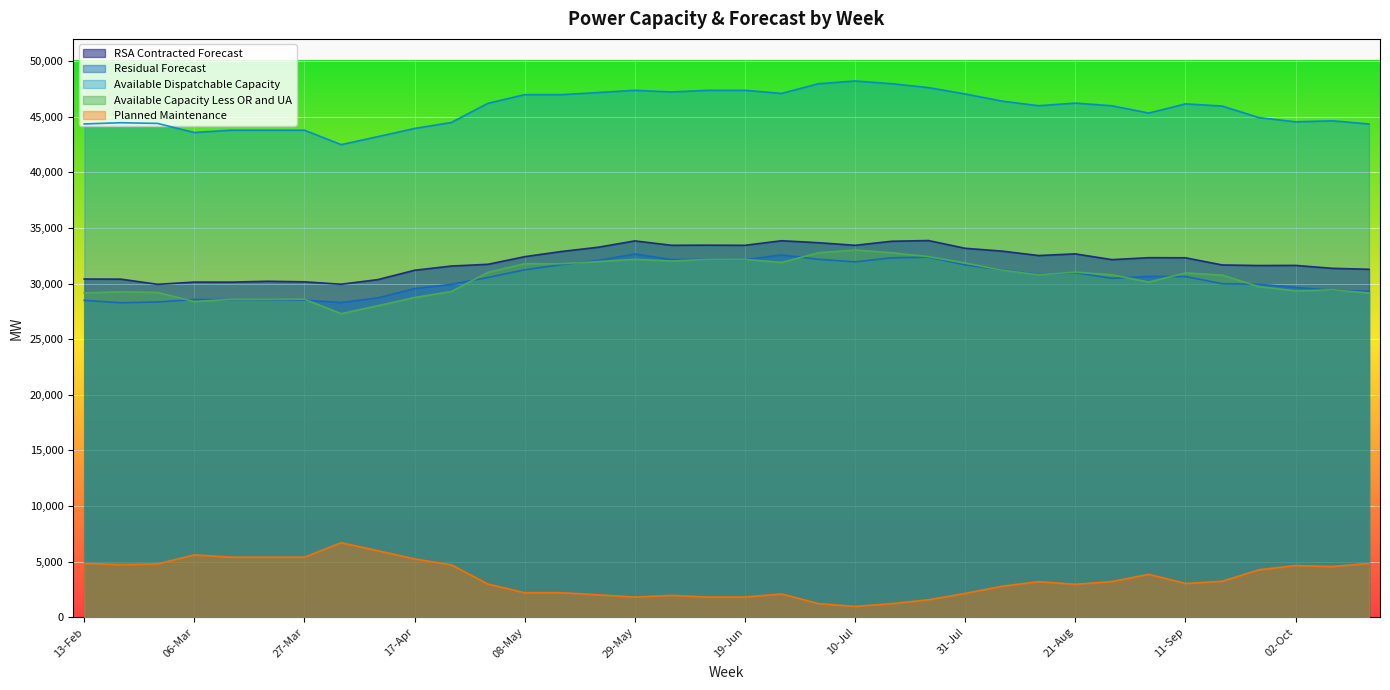

At which label is Available Capacity Less OR and UA closest to 30155?

04-Sep